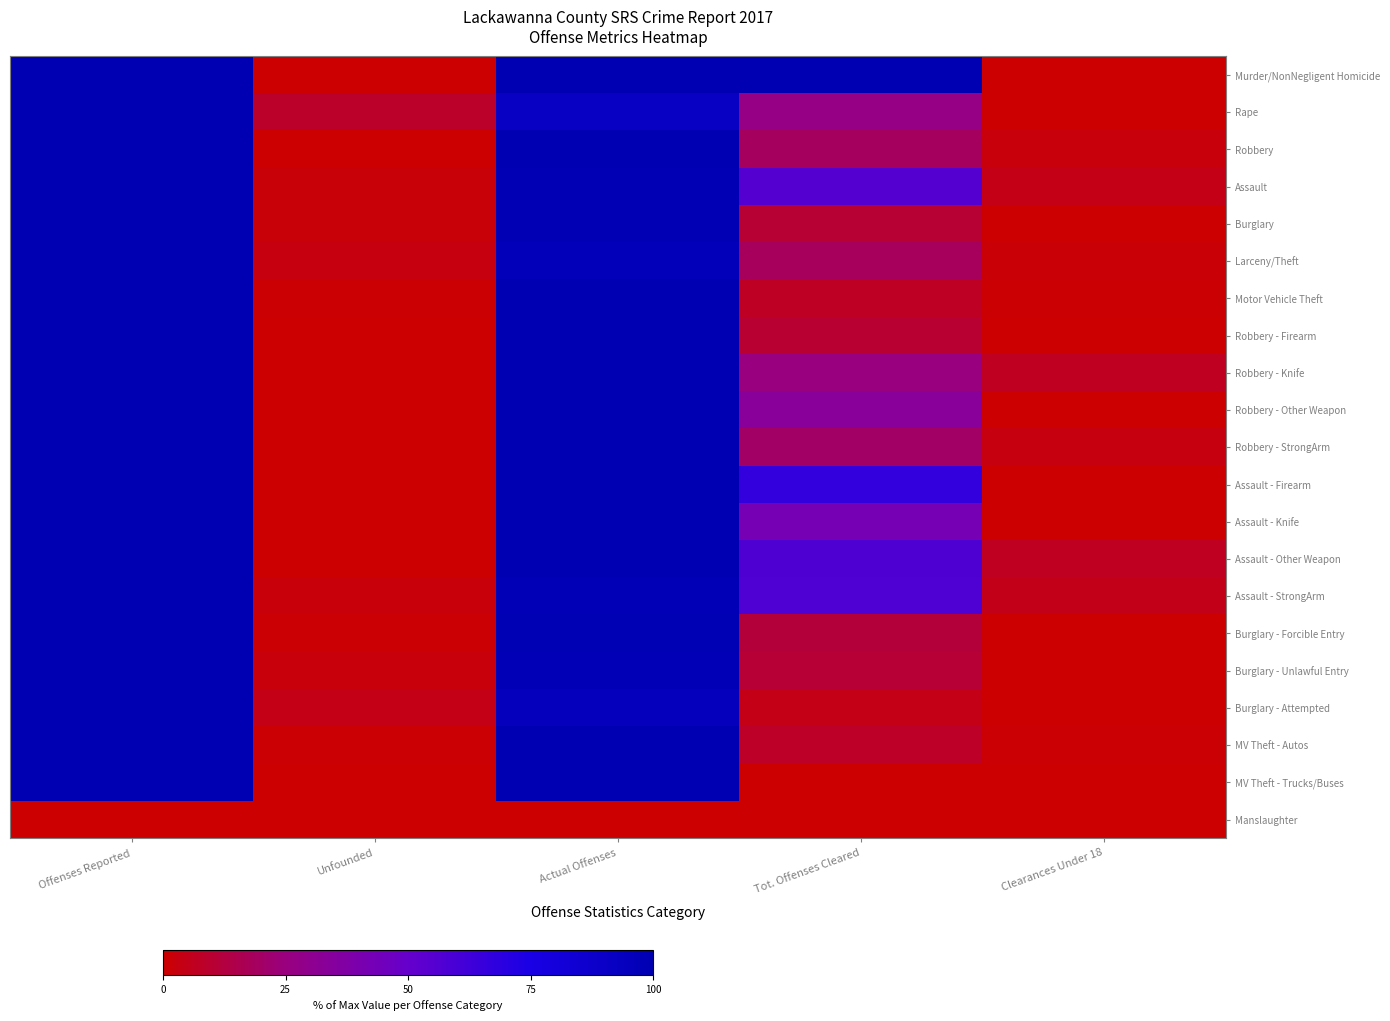

What is the spread (max minus min) of values at Offenses Reported?

100.0